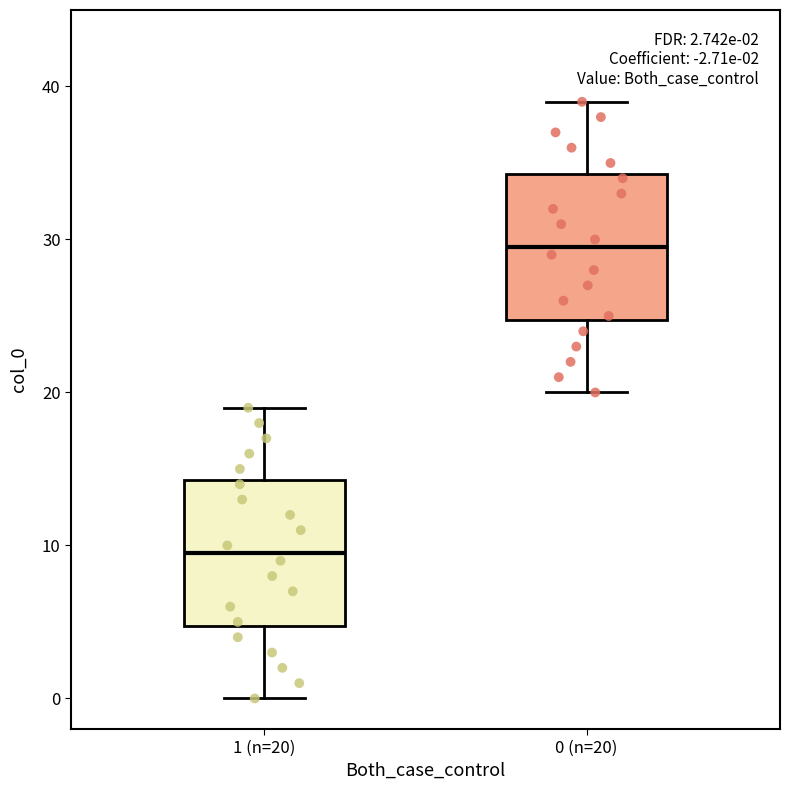

Which box's median line is the lowest?

1 (n=20)